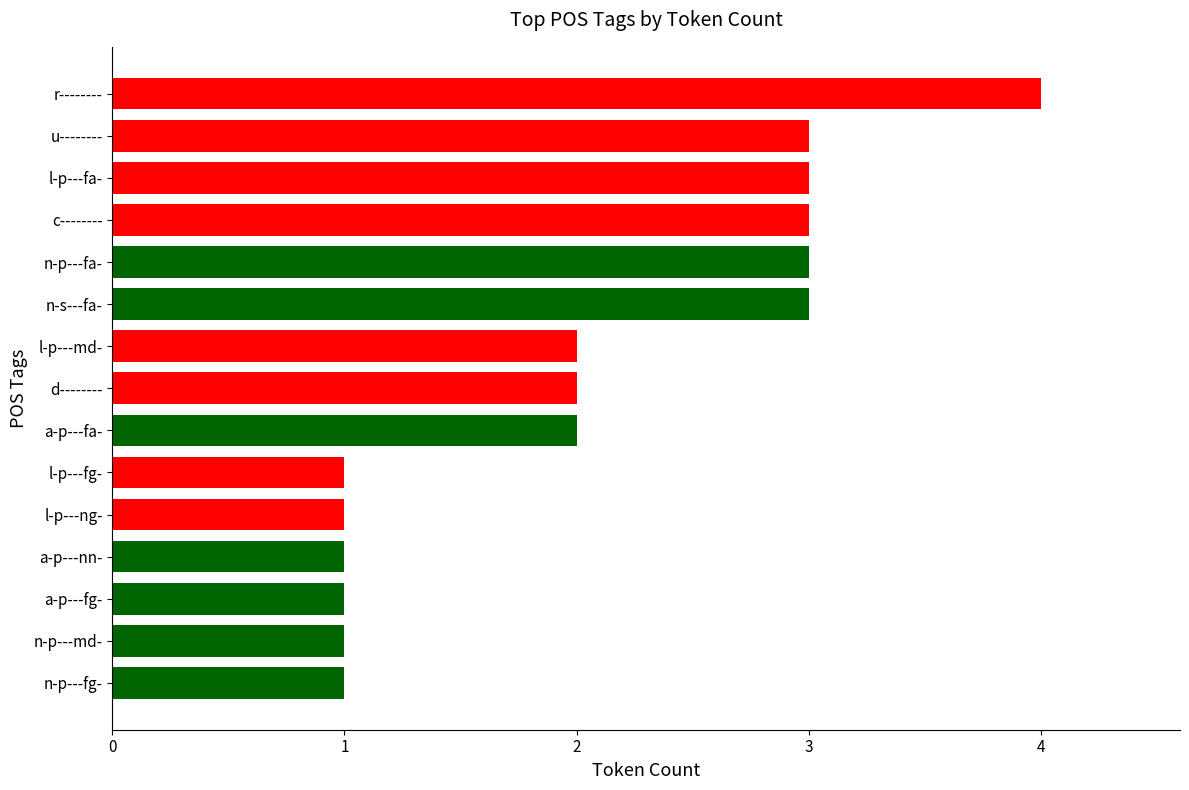

What is the change in value from r-------- to a-p---nn-?

-3